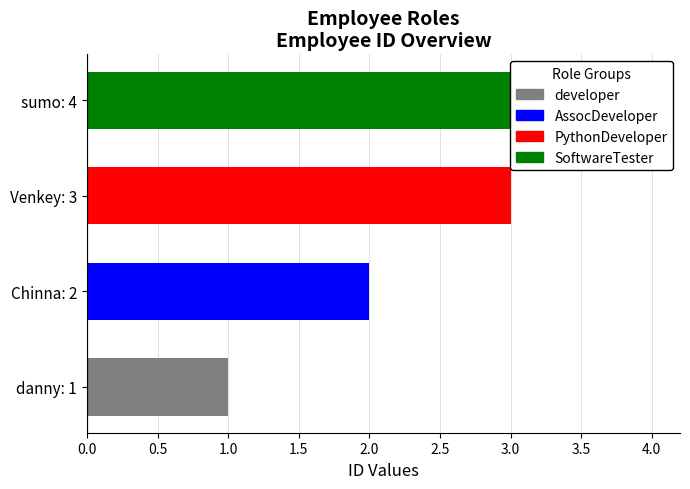

Are the bars grouped side by side (vs. stacked)?

No